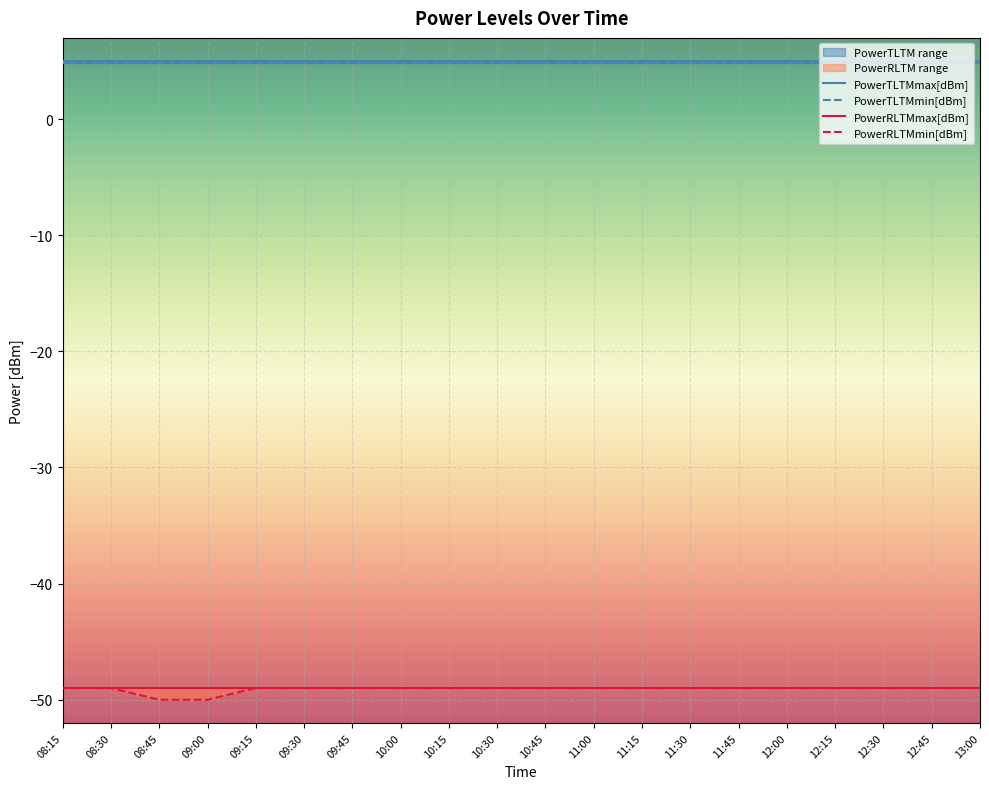

The value of PowerTLTMmax[dBm] at 12:00 is 3.0. True or false?

False